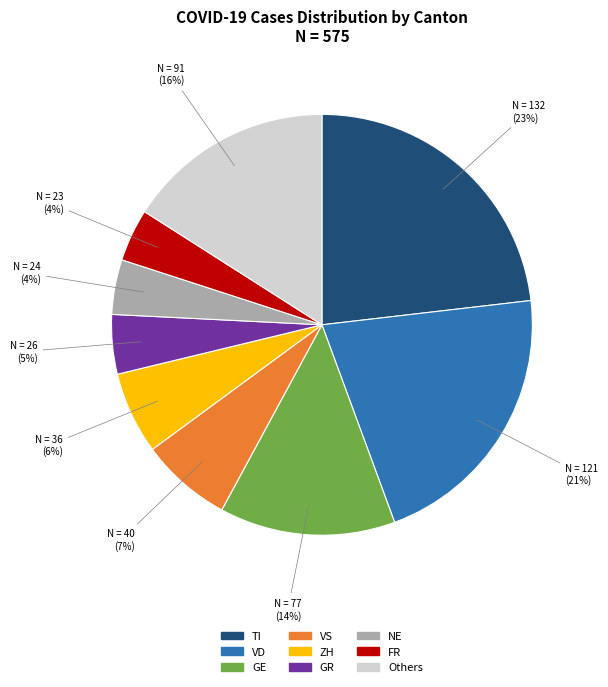

How many segments does this pie chart have?

9